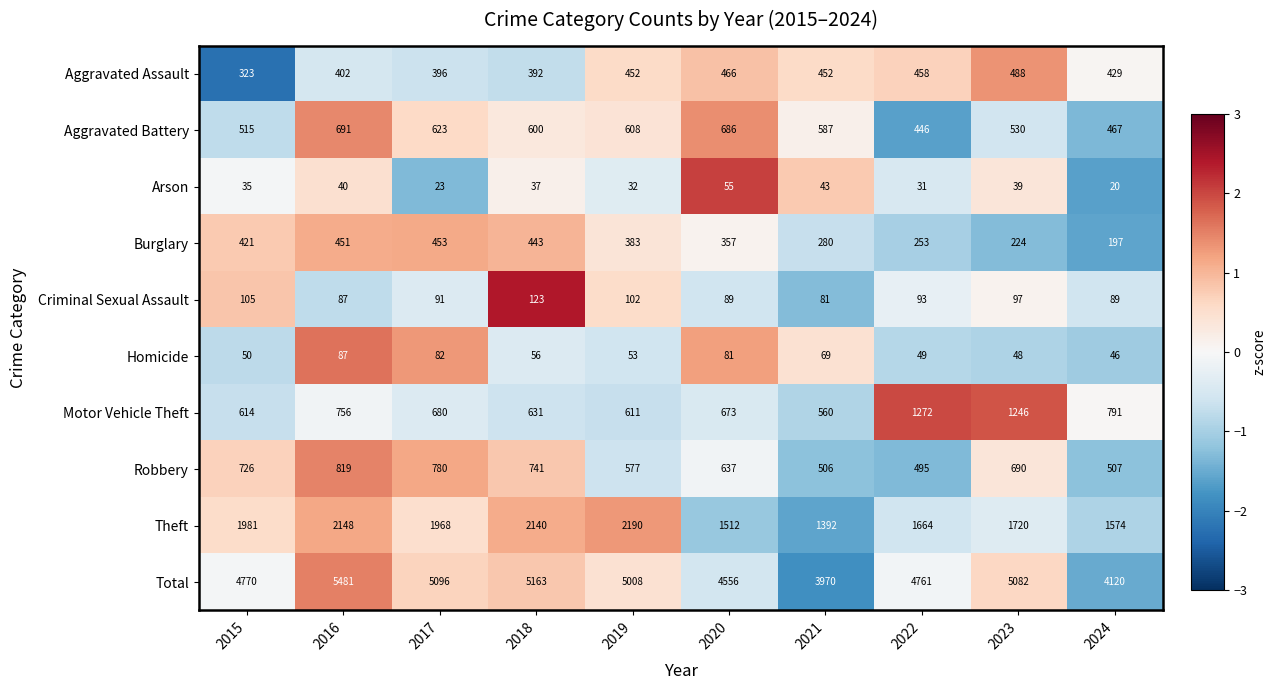

List the series in order of their peak value, highest first.

Total, Theft, Motor Vehicle Theft, Robbery, Aggravated Battery, Aggravated Assault, Burglary, Criminal Sexual Assault, Homicide, Arson